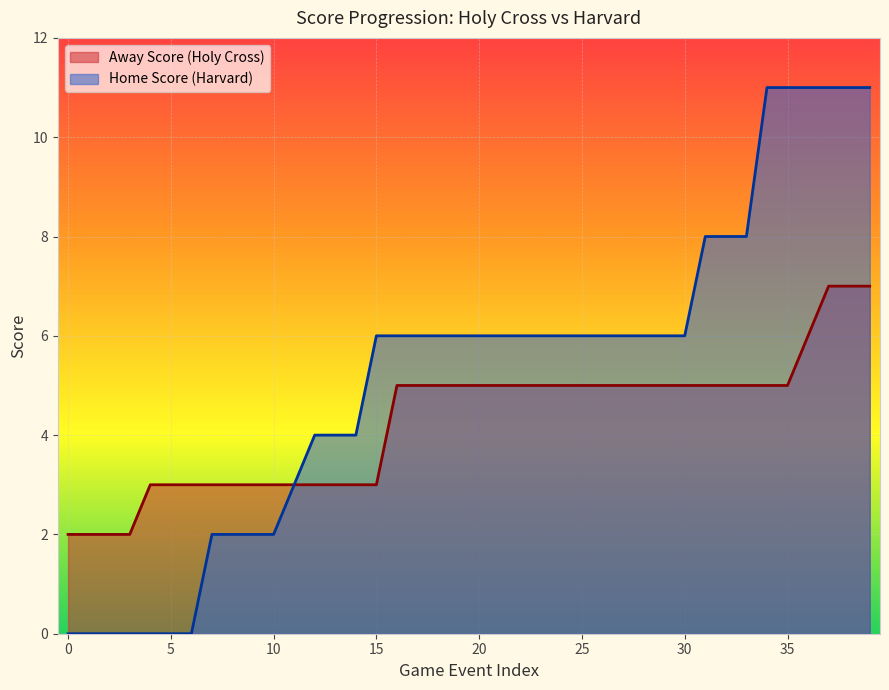

Rank the series at 15 from highest to lowest value.

Home Score (Harvard), Away Score (Holy Cross)